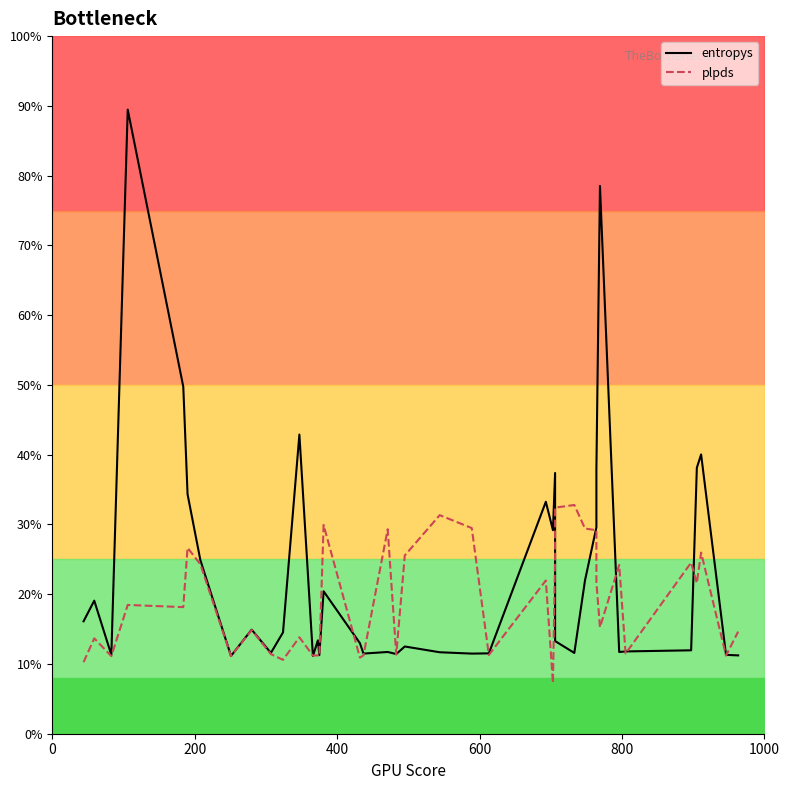

The plpds series shows 1.5 at 21. True or false?

False